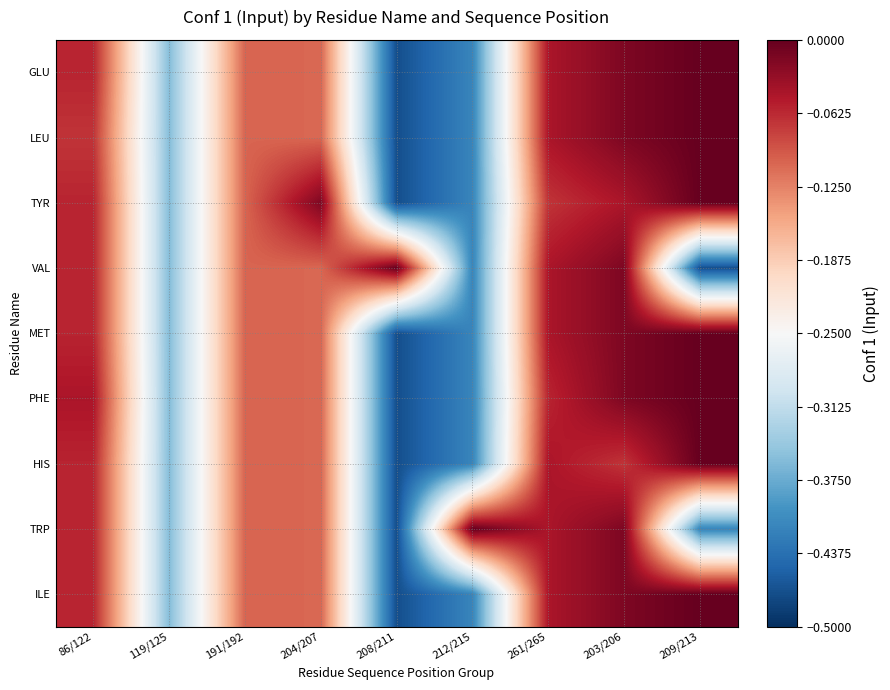

What is the total value across all series at 204/207?

-0.9